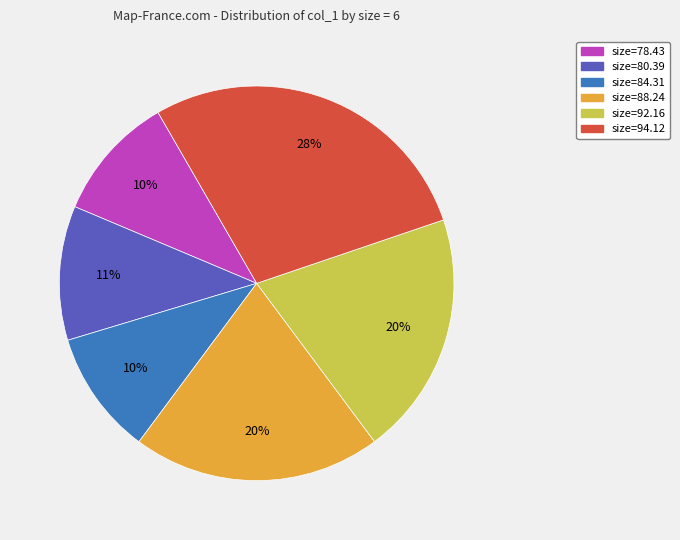

What is the largest slice in the pie chart?

size=94.12